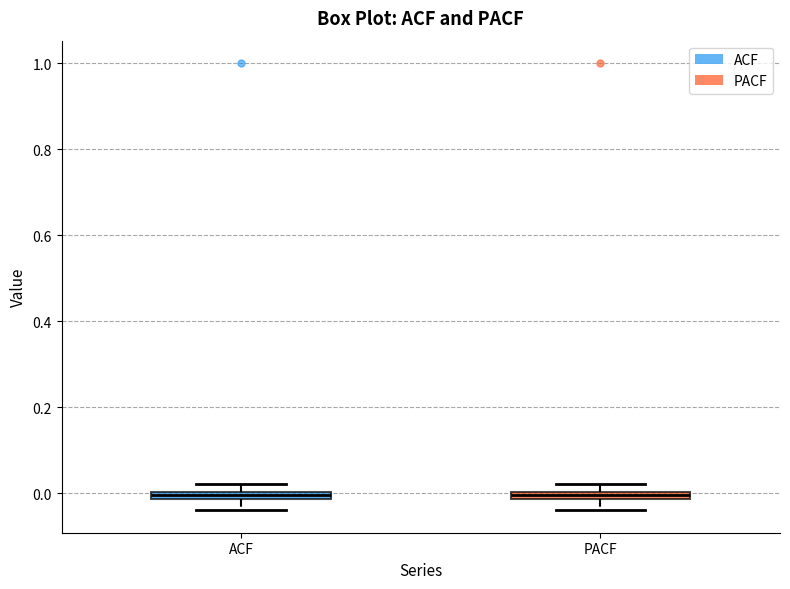

Where is the lower edge of the box for PACF on the y-axis? The values are not printed on the chart, so give them approximately, as read against the axis.

-0.02